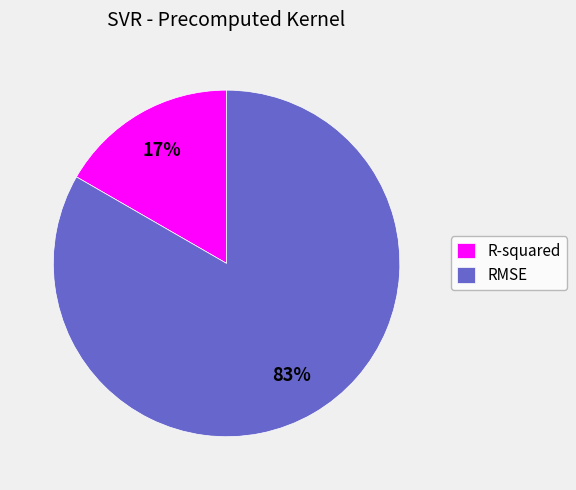

To the nearest percent, what is the combined percentage of R-squared and RMSE?

100%